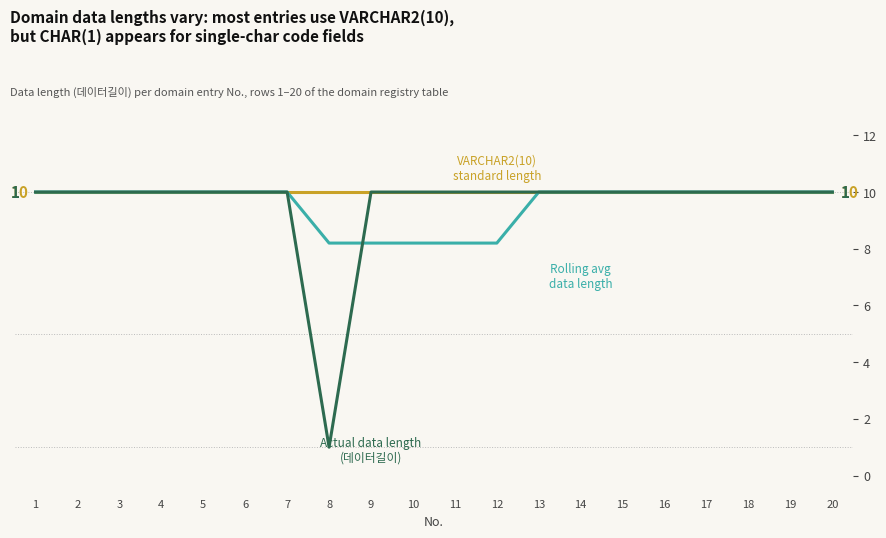

What is the total value across all series at 11?

28.2